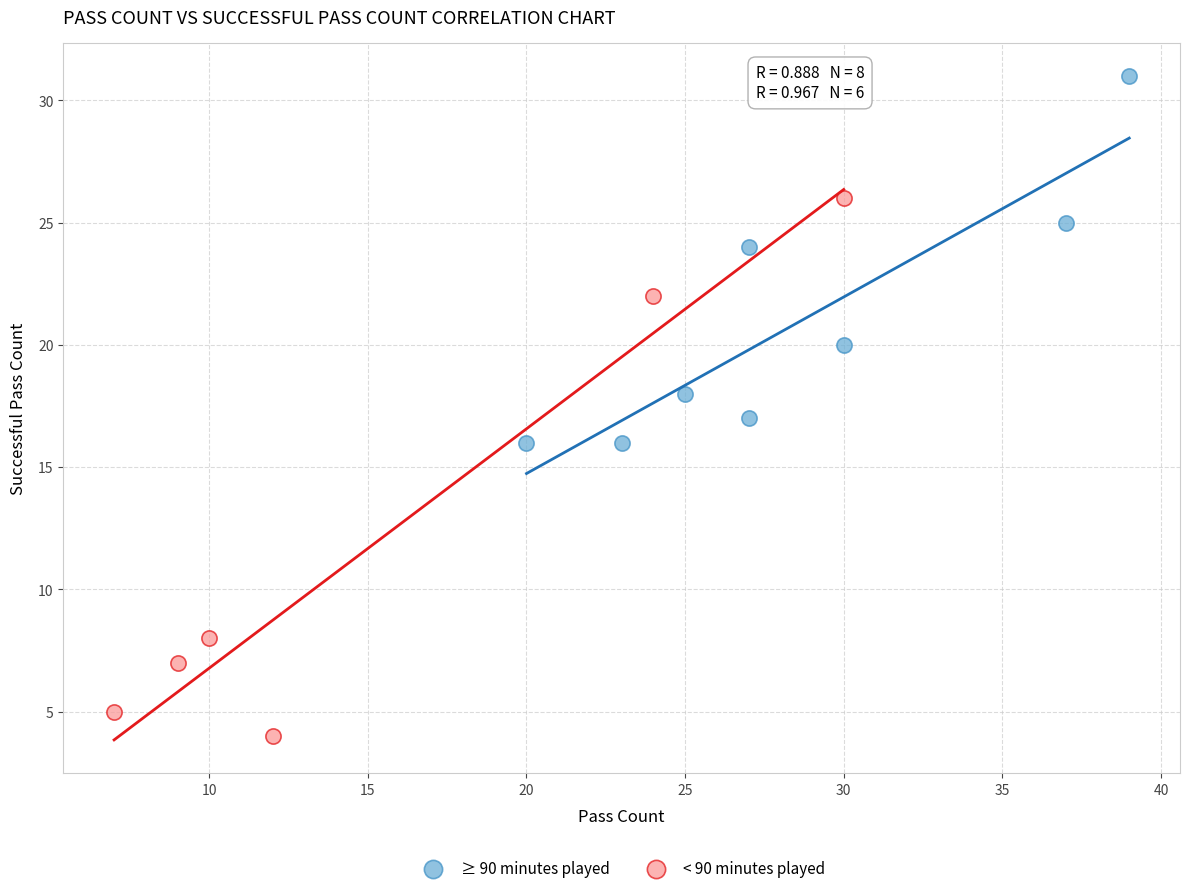

Which series reaches the maximum Y coordinate?

≥ 90 minutes played